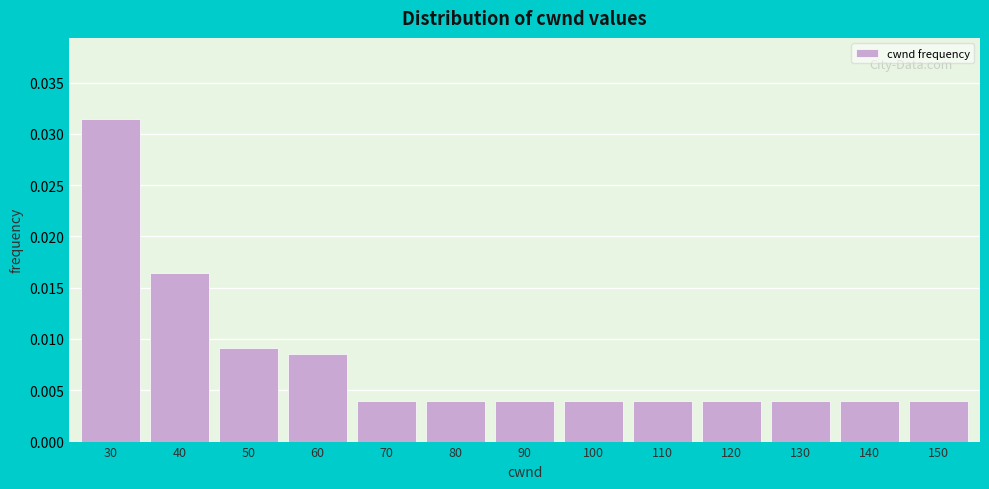

Which has a higher value, 40 or 30?

30